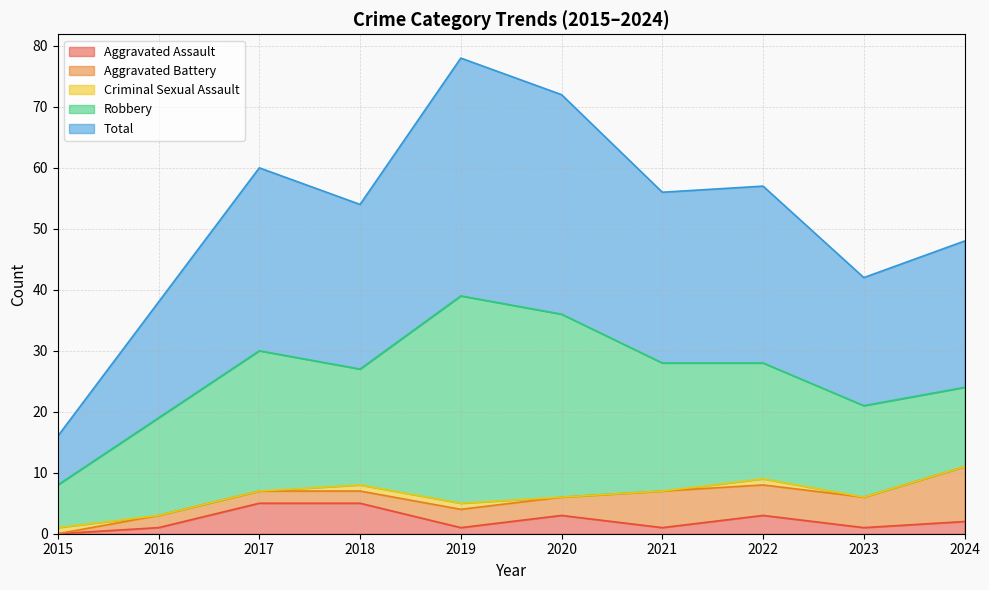

True or false: Aggravated Battery and Criminal Sexual Assault cross at least once.

True